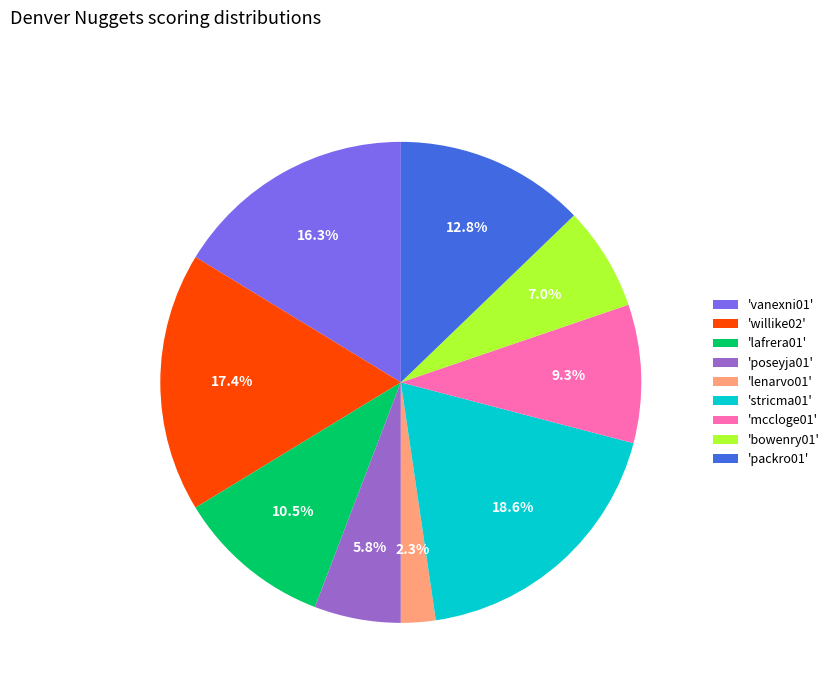

Does any single category account for the majority?

No